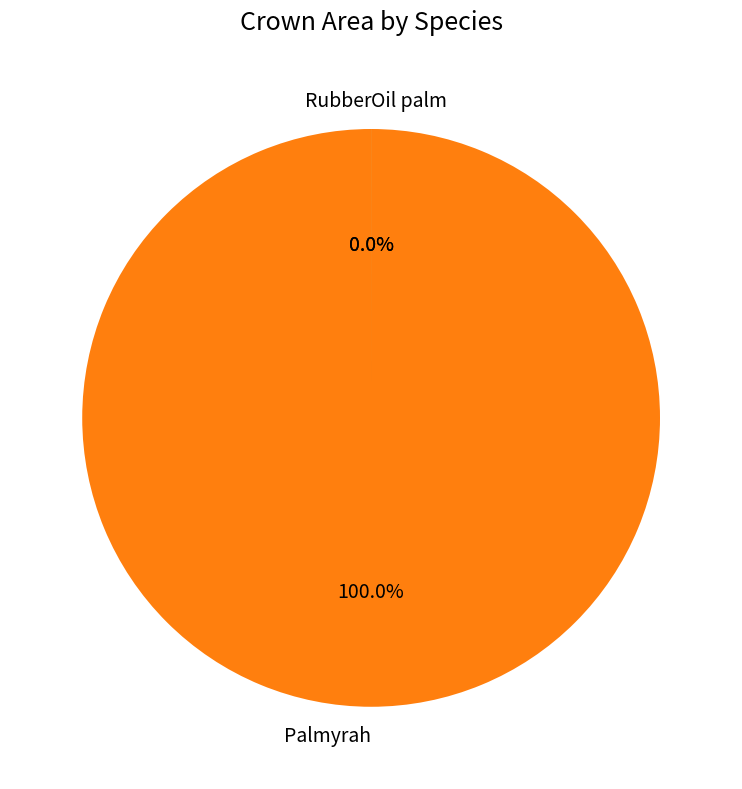

Count the number of slices in the pie.

3